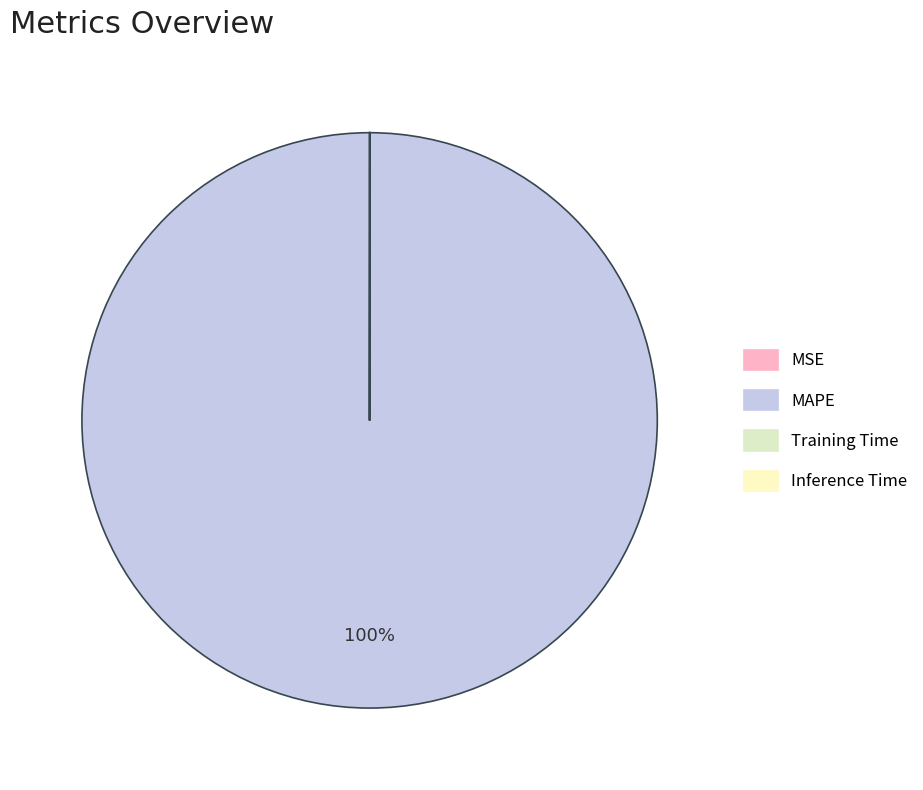

Rank the categories by value from lowest to highest.

MSE, Inference Time, Training Time, MAPE